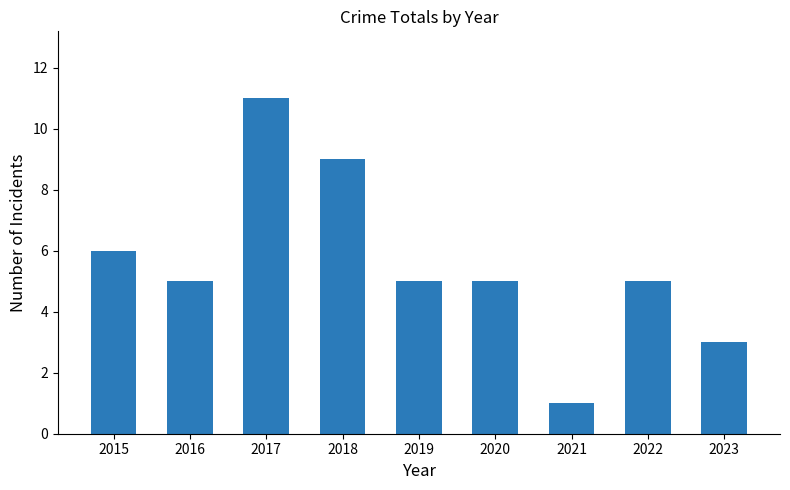

Does the chart contain any negative values?

No